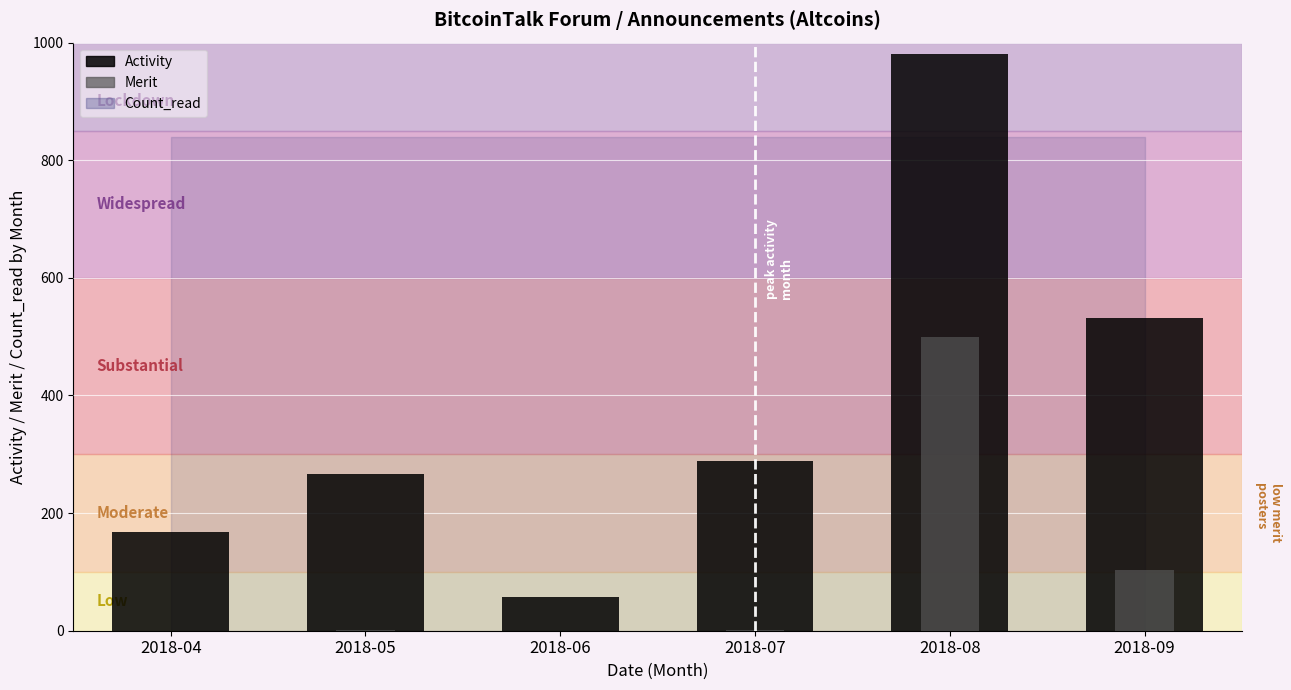

What is the sum of all Activity values?

2292